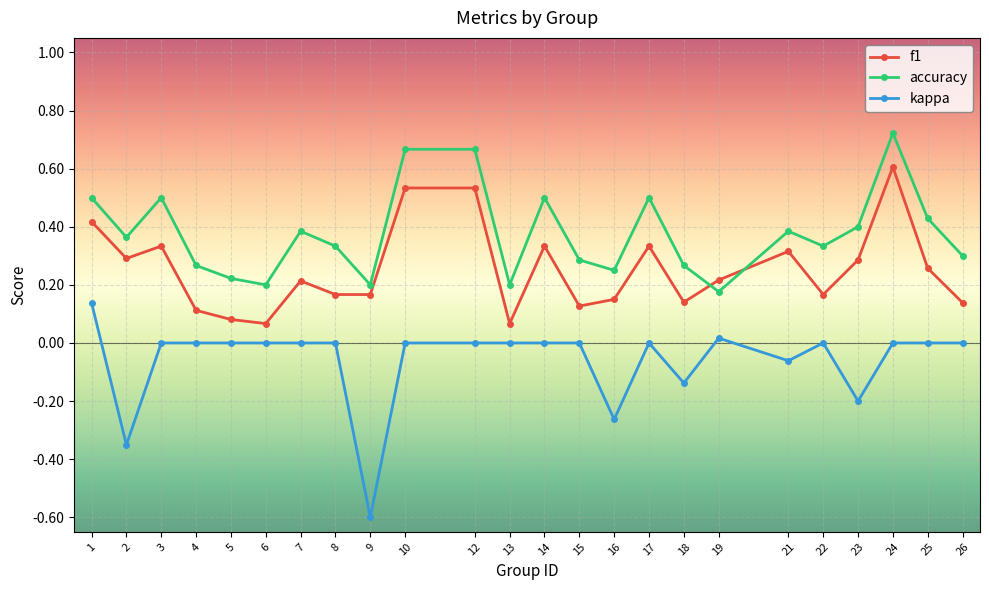

Rank the series by their average value, from lowest to highest.

kappa, f1, accuracy